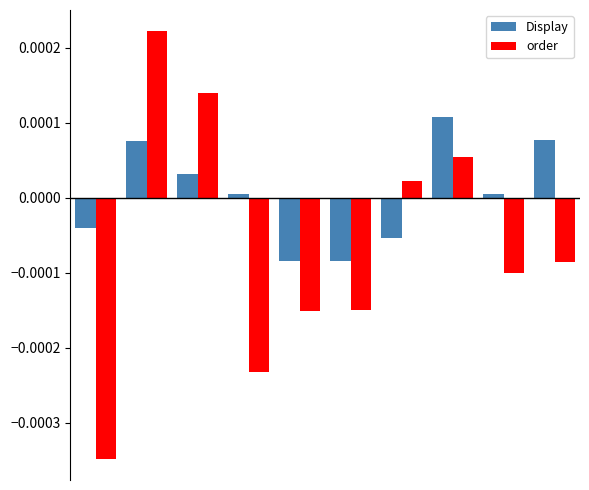

Which series has the largest range (max minus min)?

order